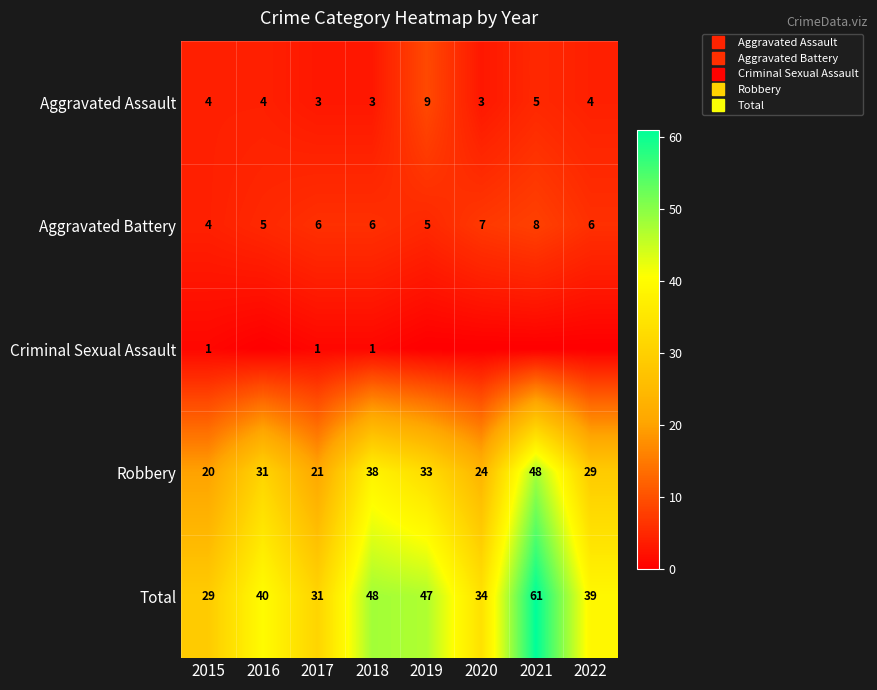

How many data points in Robbery are above 31?

3